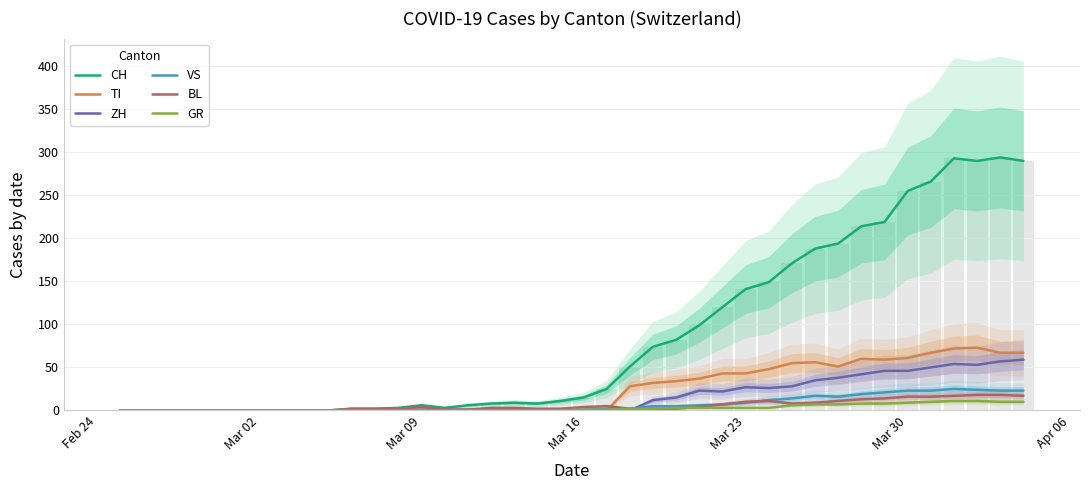

Reading left to right, what are all the values shown in this chart?

CH: 0	0	0	0	0	0	0	0	0	0	2	2	3	6	3	6	8	9	8	11	15	25	51	74	82	99	120	141	149	171	188	194	214	219	255	266	293	290	294	290
TI: 0	0	0	0	0	0	0	0	0	0	0	0	0	0	0	0	0	0	0	0	0	0	28	32	34	37	43	43	48	55	56	51	60	59	61	67	72	73	67	67
ZH: 0	0	0	0	0	0	0	0	0	0	0	0	0	0	0	0	0	0	0	0	0	0	0	12	15	23	22	27	26	28	35	38	42	46	46	50	54	53	57	59
VS: 0	0	0	0	0	0	0	0	0	0	0	0	1	1	1	1	1	1	1	1	1	2	2	5	5	6	7	9	12	14	17	16	19	21	23	23	25	24	23	23
BL: 0	0	0	0	0	0	0	0	0	0	2	2	2	4	1	1	3	3	2	2	4	5	2	2	2	4	7	10	11	8	9	11	13	14	16	16	17	18	18	17
GR: 0	0	0	0	0	0	0	0	0	0	0	0	0	0	0	0	0	0	0	0	1	1	2	2	3	3	3	3	3	6	7	7	8	8	9	10	11	11	10	10